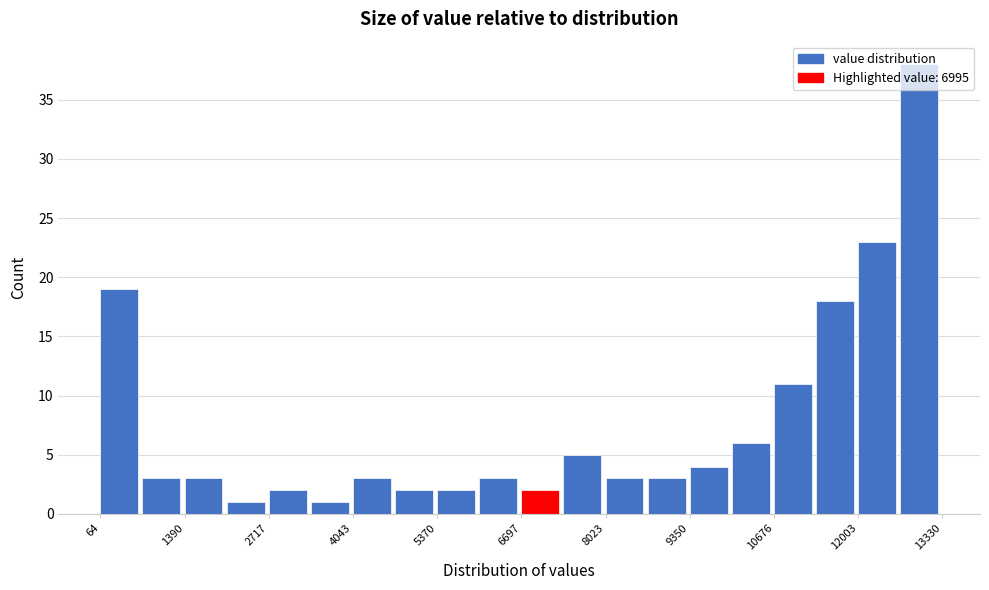

Read against the x-axis, roughly where is the centre of the tallest bar?

13000